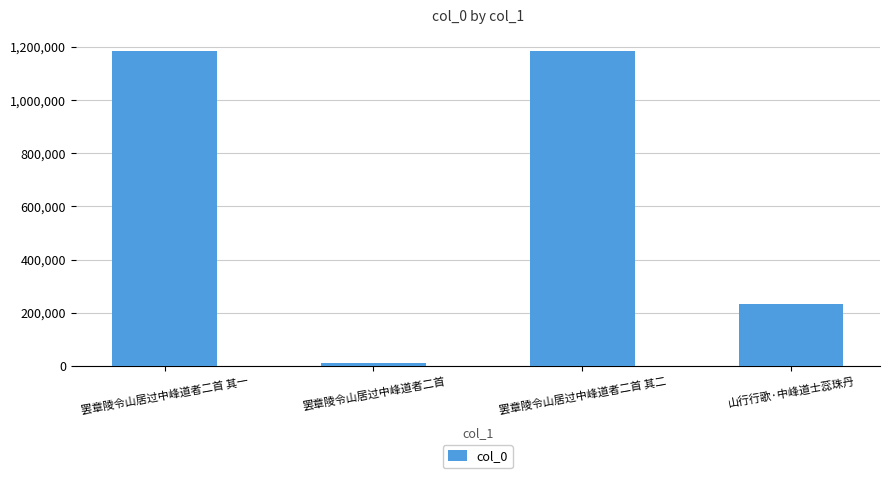

Are the bars horizontal?

No